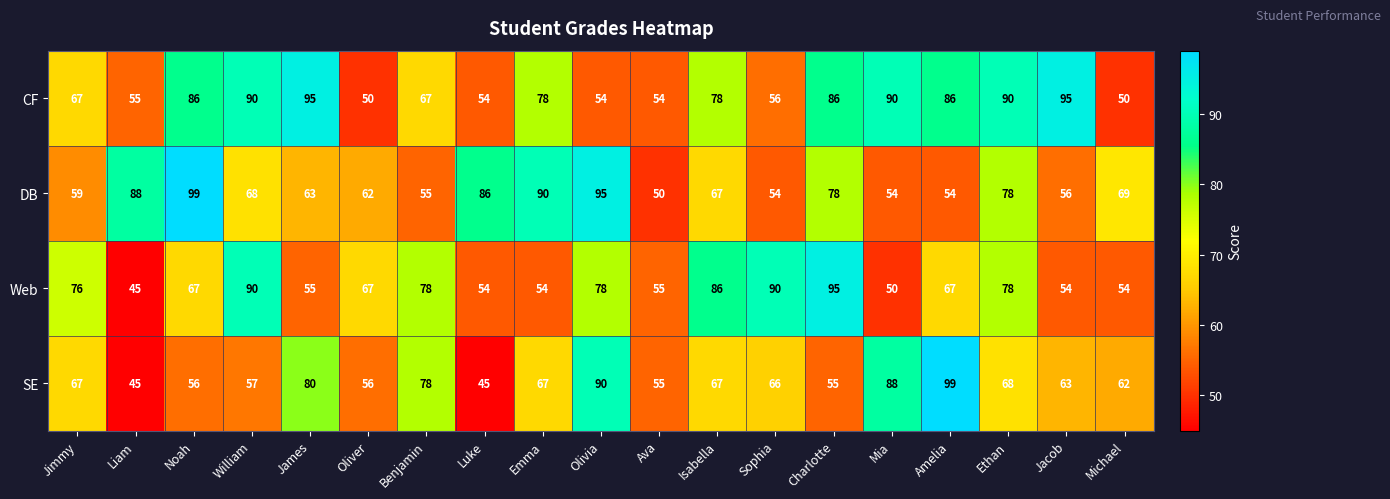

What is the sum of all SE values?

1264